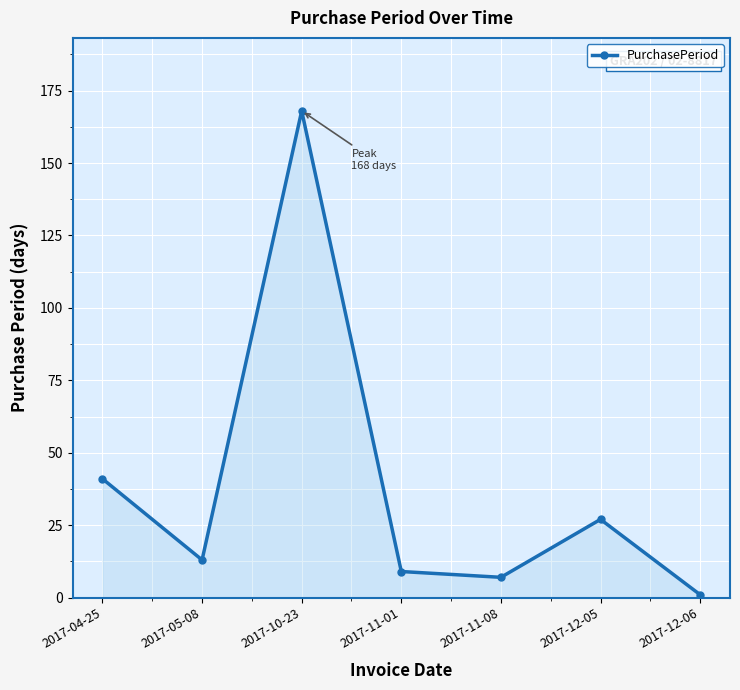

What is the maximum value shown in the chart?

168